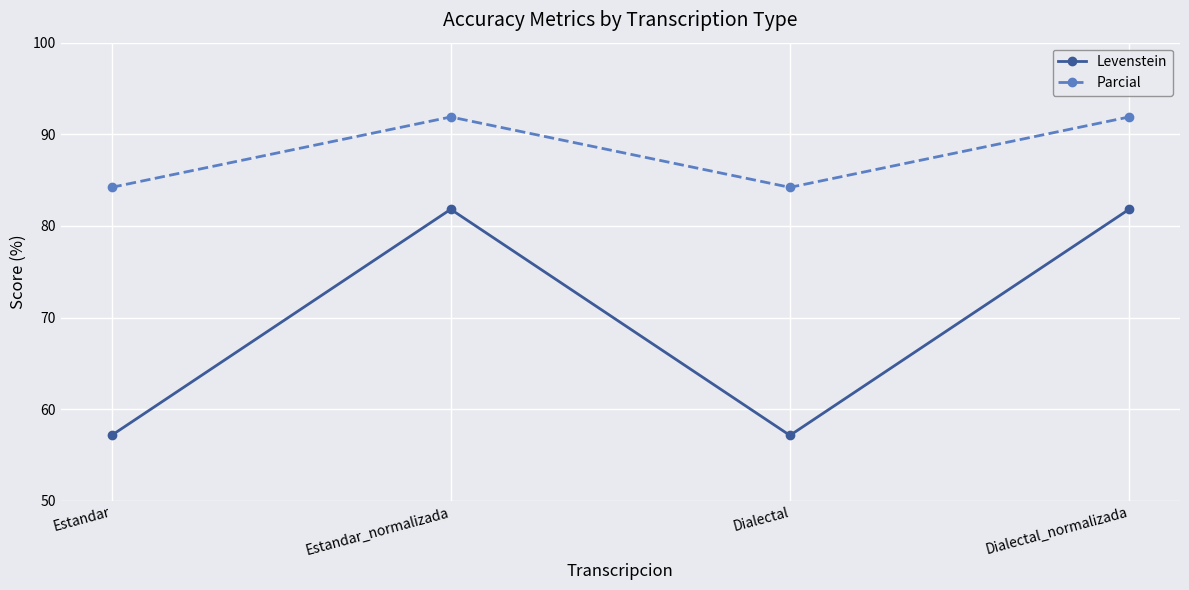

How many values in the Parcial series exceed 91?

2